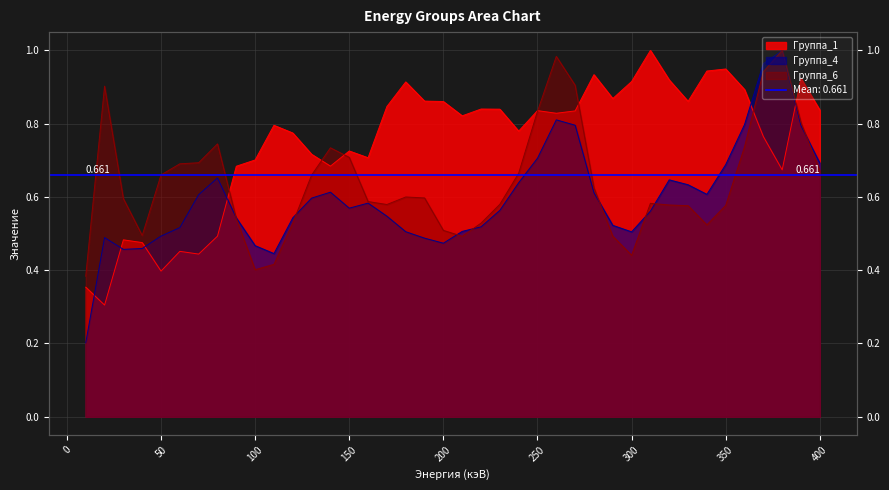

Which label corresponds to the largest value in the chart?

310